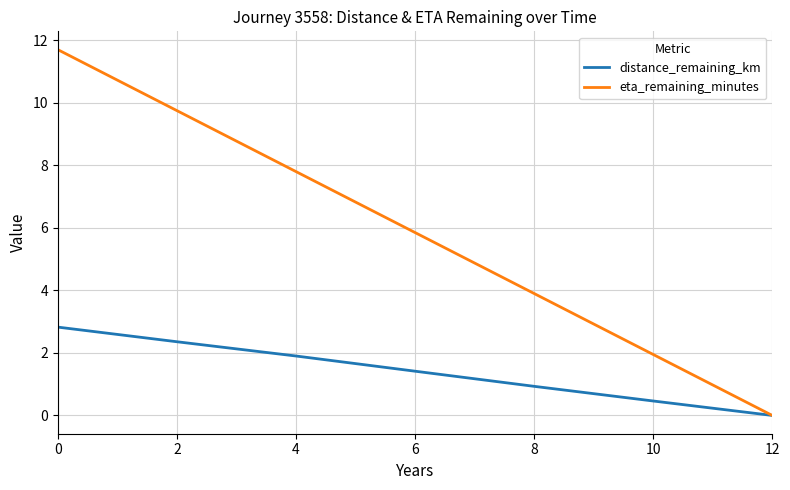

Is it true that eta_remaining_minutes equals 2.1 at 6?

False